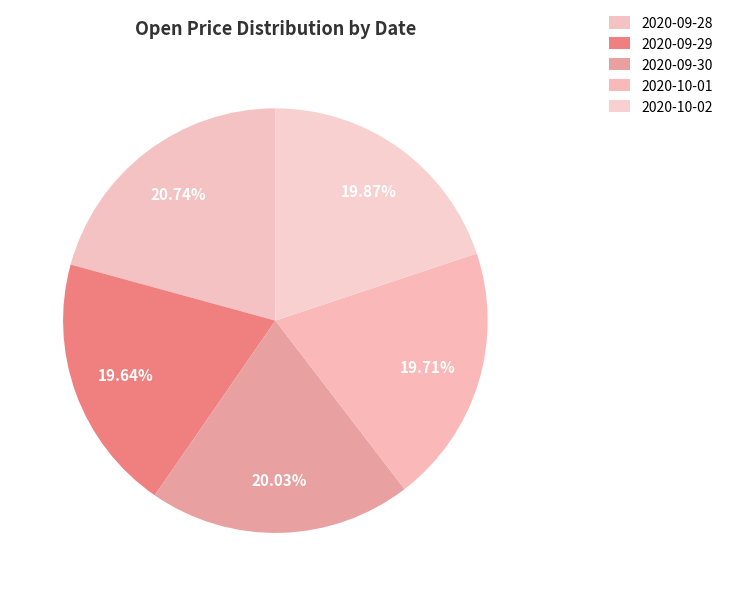

Is it true that 2020-10-02 is 27% of the pie?

False